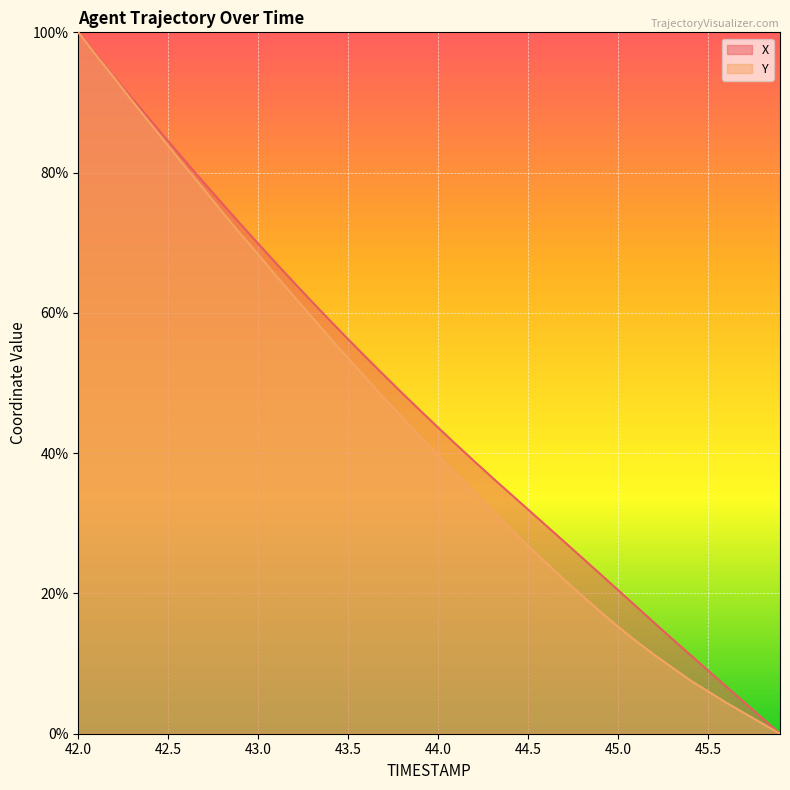

What is the spread (max minus min) of values at 45.0?

5.2